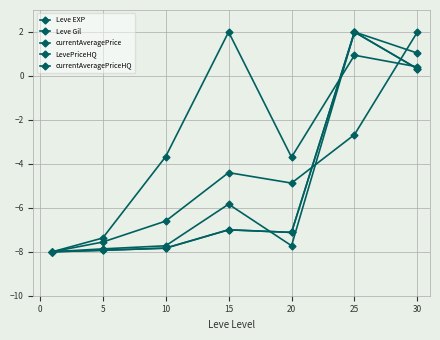

True or false: LevePriceHQ and currentAveragePriceHQ intersect in this chart.

False